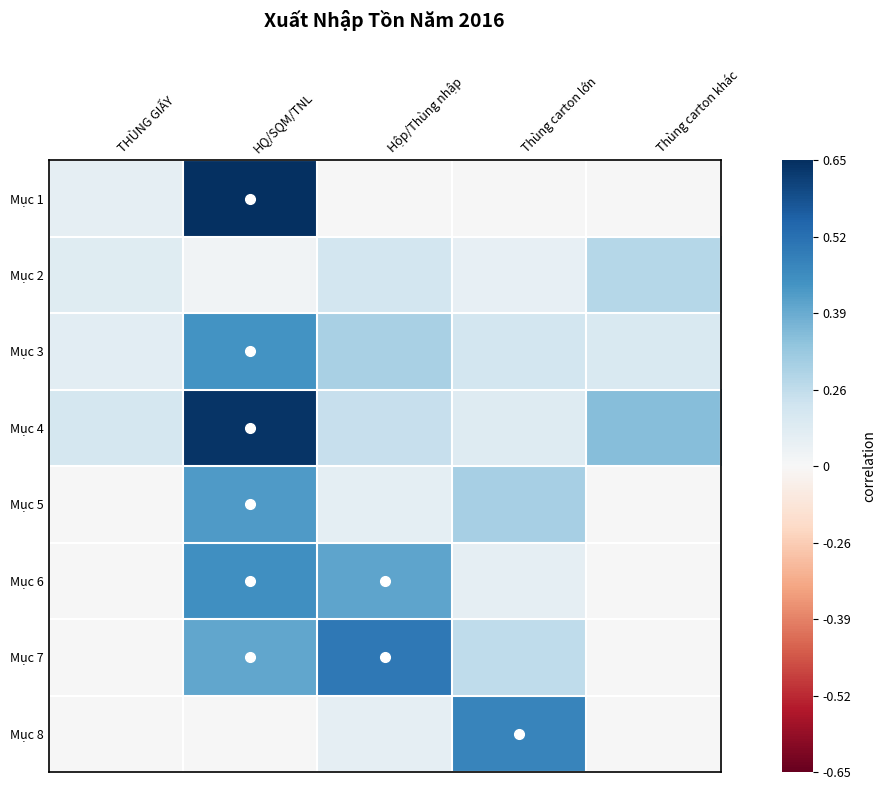

What is the total value across all series at Hộp/Thùng nhập?

2.2